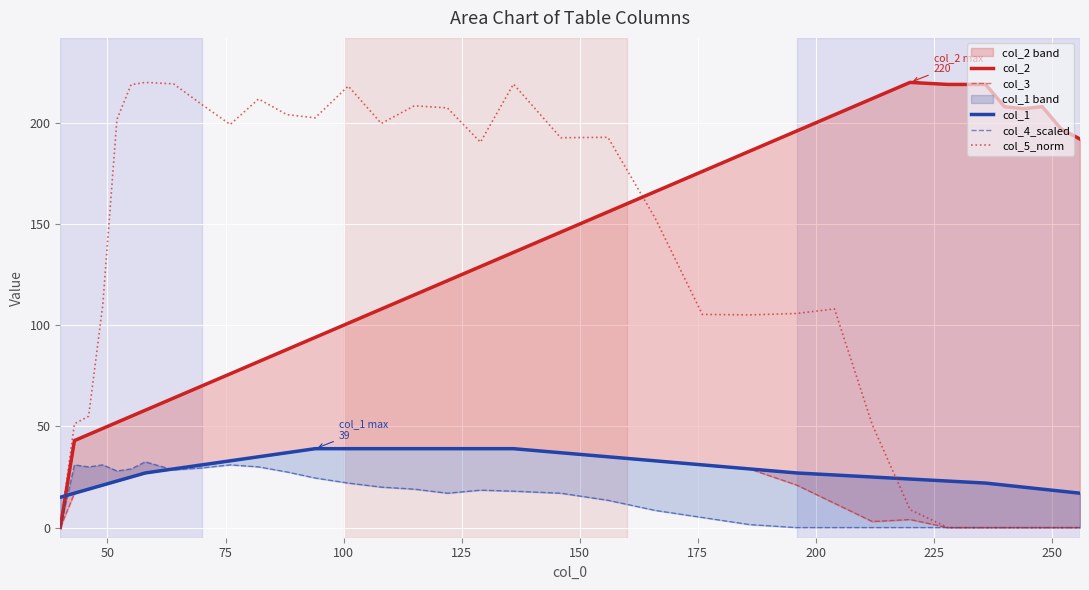

How many lines are shown in the chart?

5